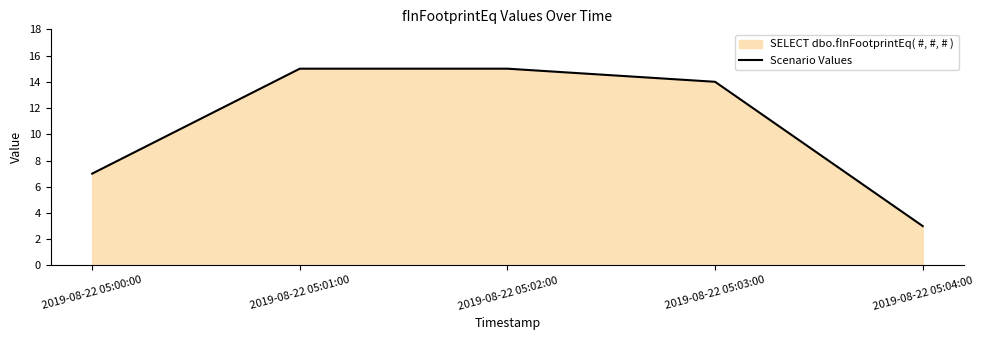

Does the chart have visible grid lines?

No